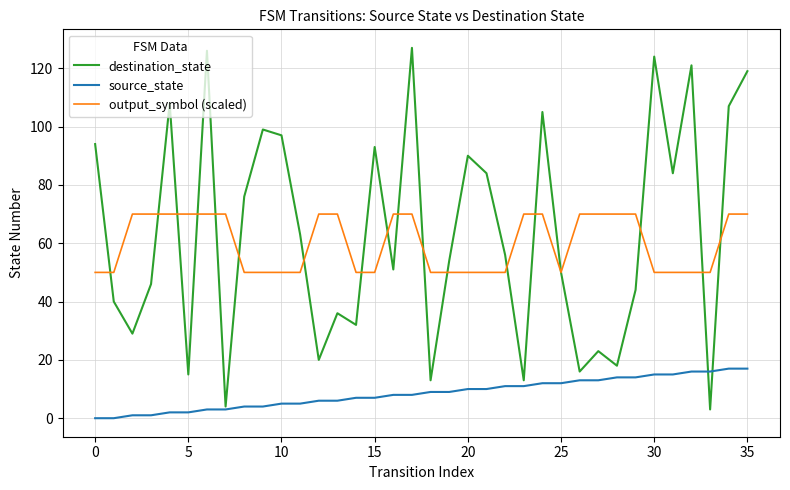

List the series in order of their peak value, highest first.

destination_state, output_symbol (scaled), source_state